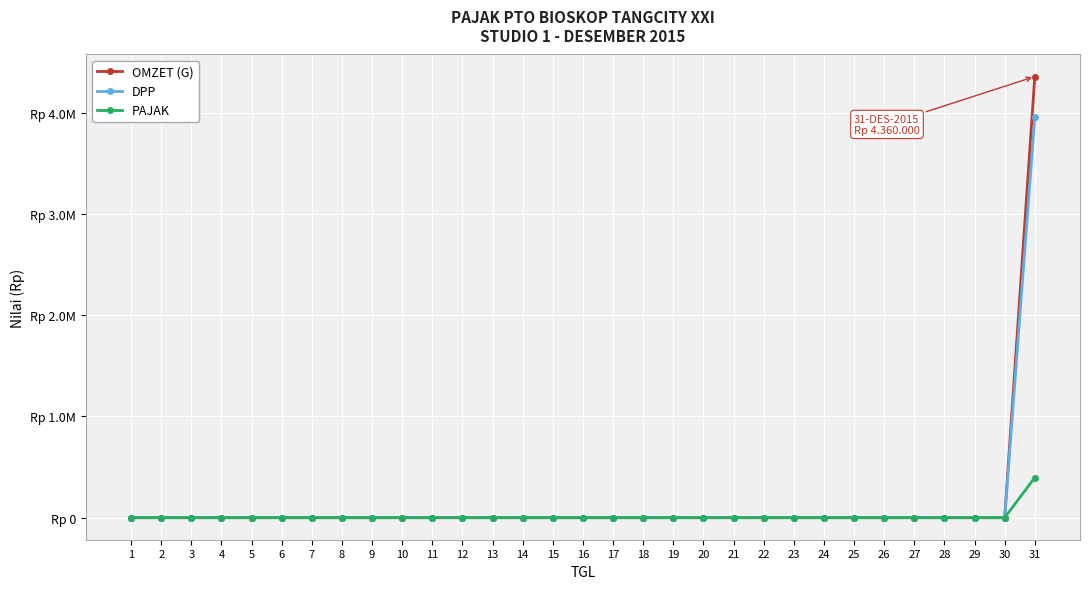

What are all the series names shown in the legend?

OMZET (G), DPP, PAJAK